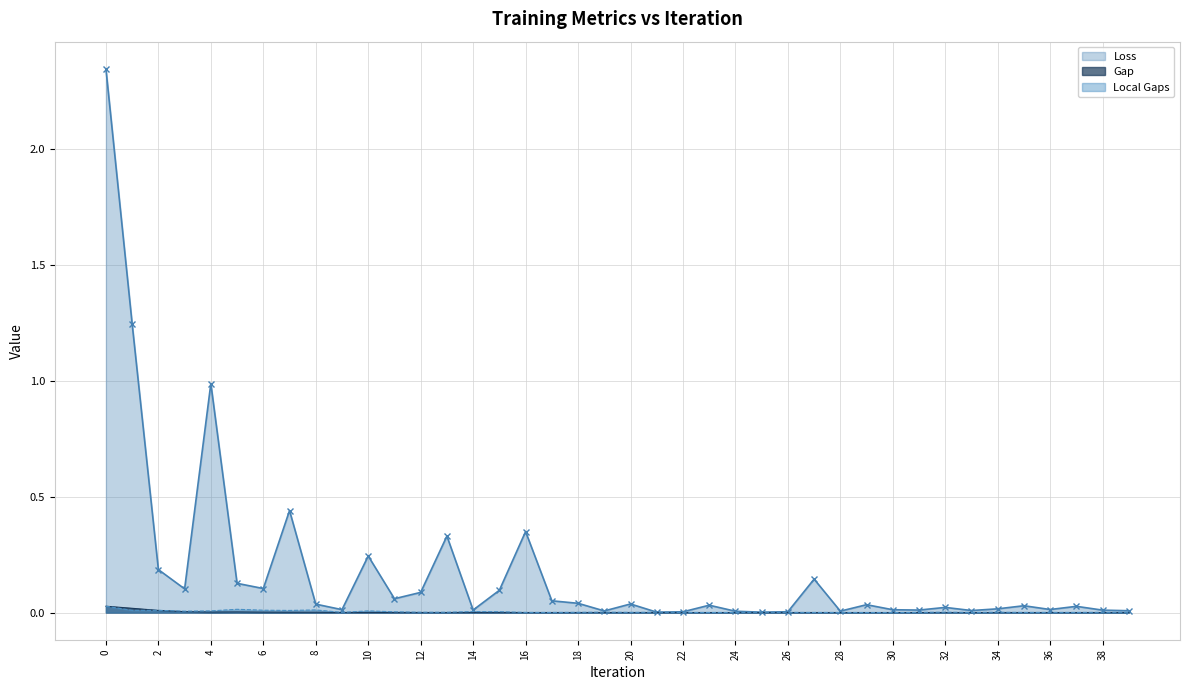

Between 11 and 24, which is larger?

11